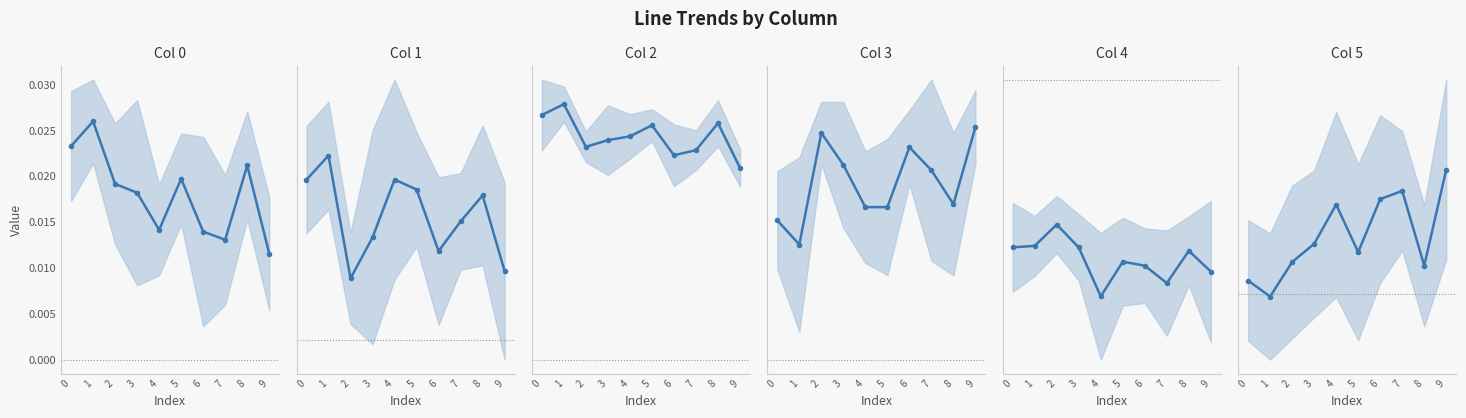

Is it true that Col 2 equals 0.1 at 0?

True